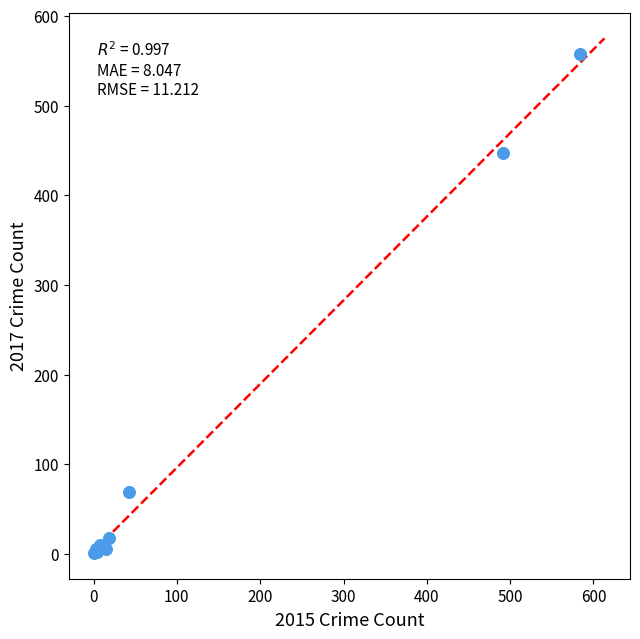

What Y value in the scatter plot is closest to 279?

447